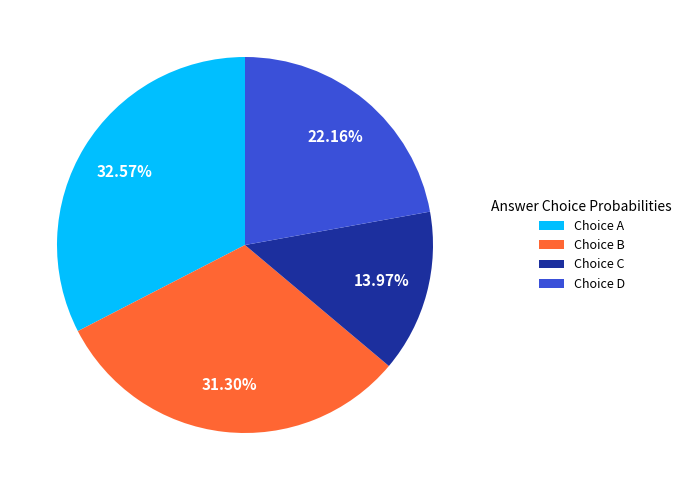

What is the largest slice in the pie chart?

Choice A